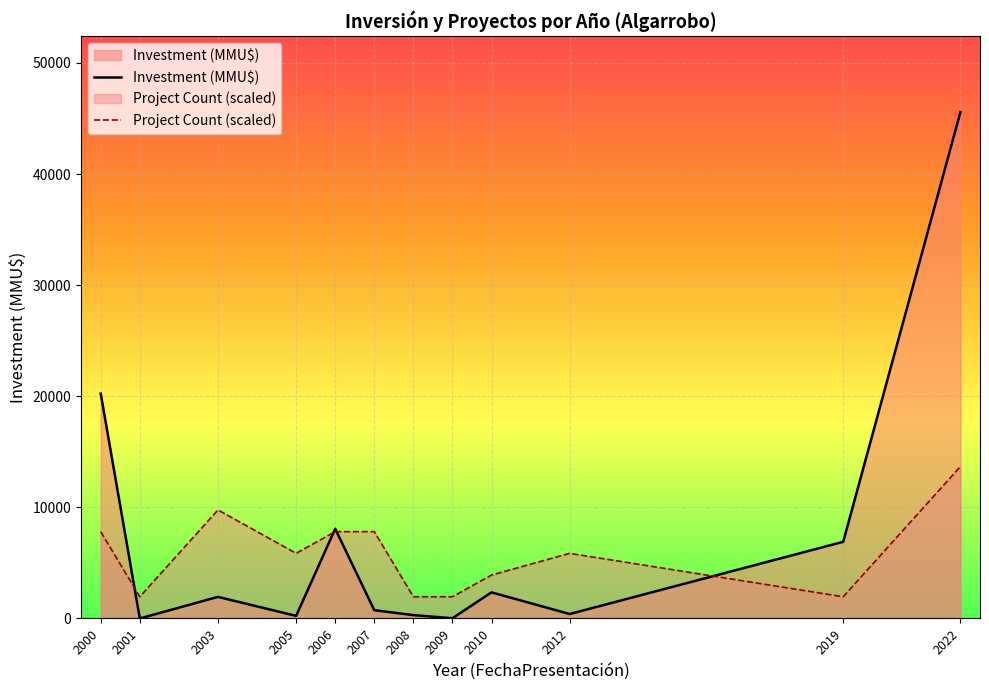

What is the value of the Investment (MMU$) point at the 8th from the left?

22.0